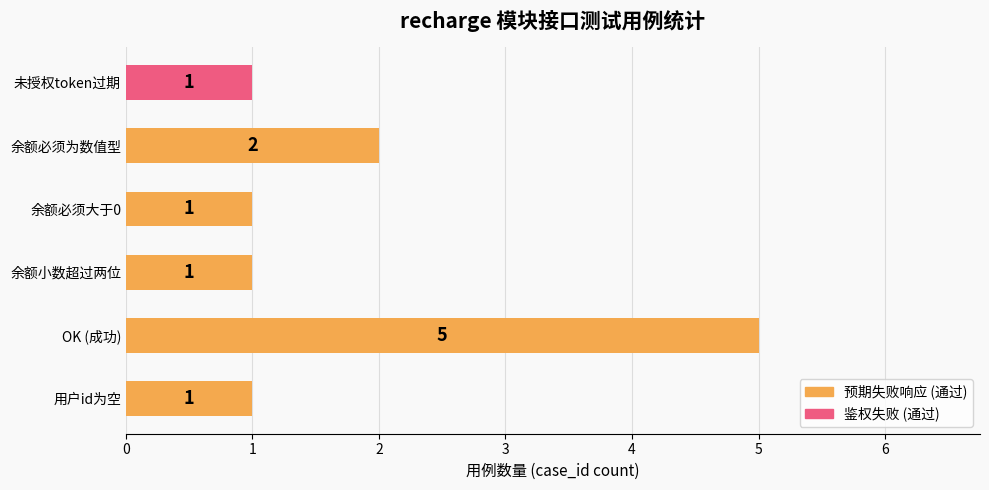

What is the difference between the maximum and minimum values?

4